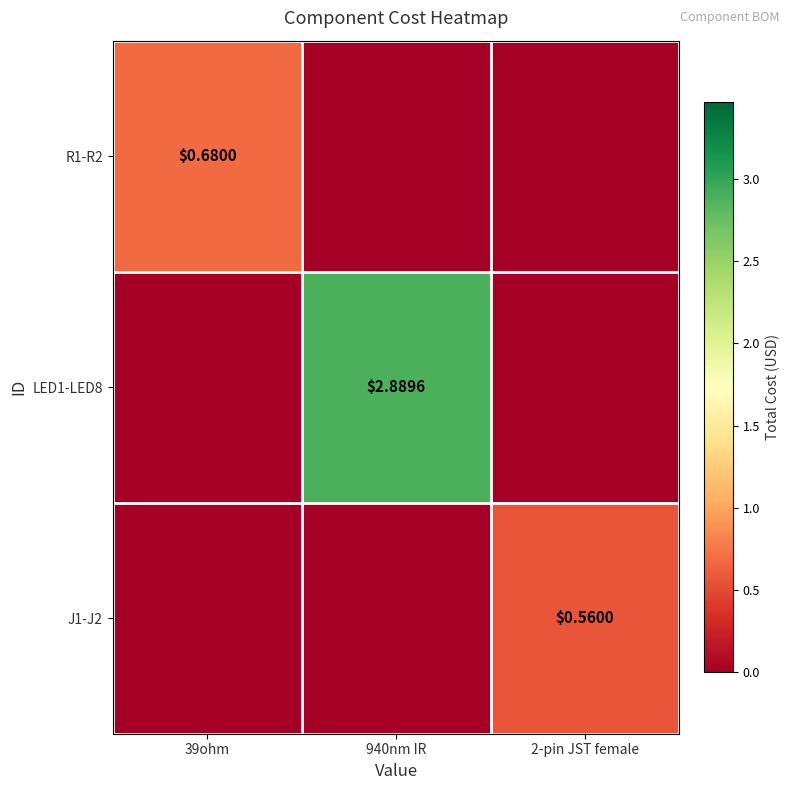

Between 39ohm and 2-pin JST female, which series saw the biggest shift?

R1-R2